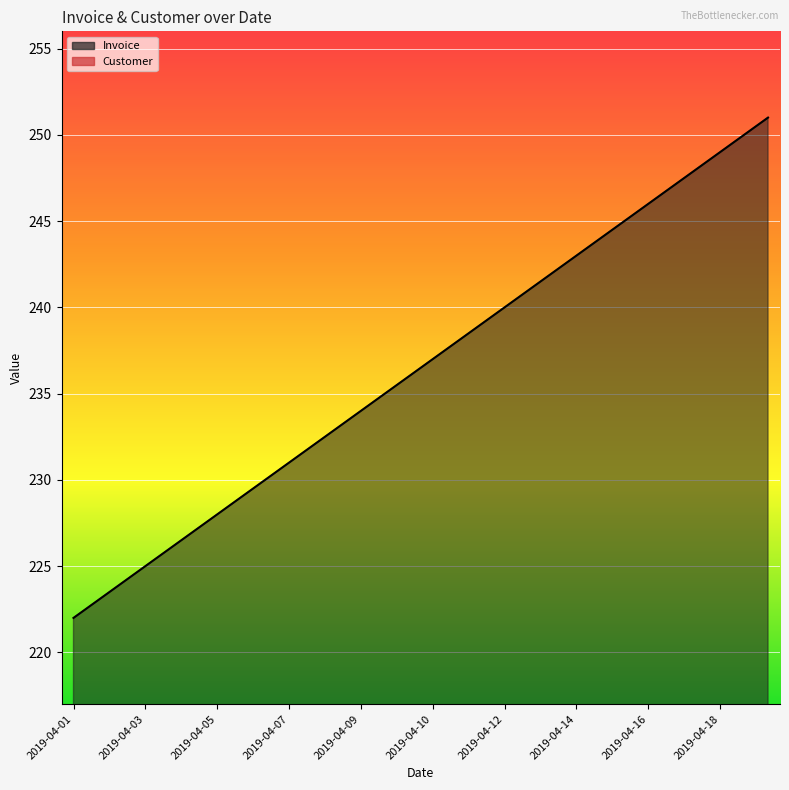

True or false: Customer has more than 2 points higher than both neighbors.

True